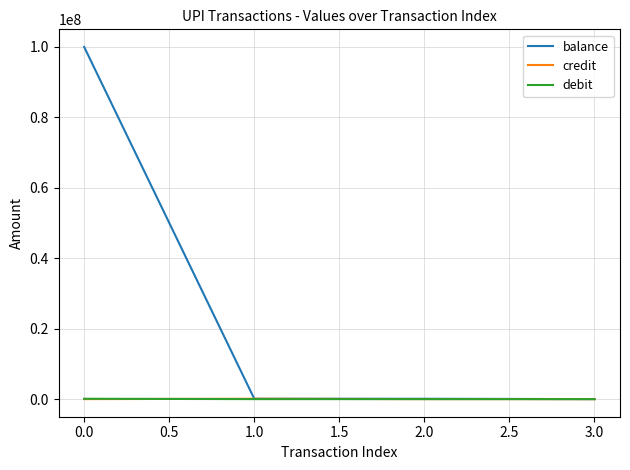

What is the difference between the second highest and minimum values in the debit series?

100